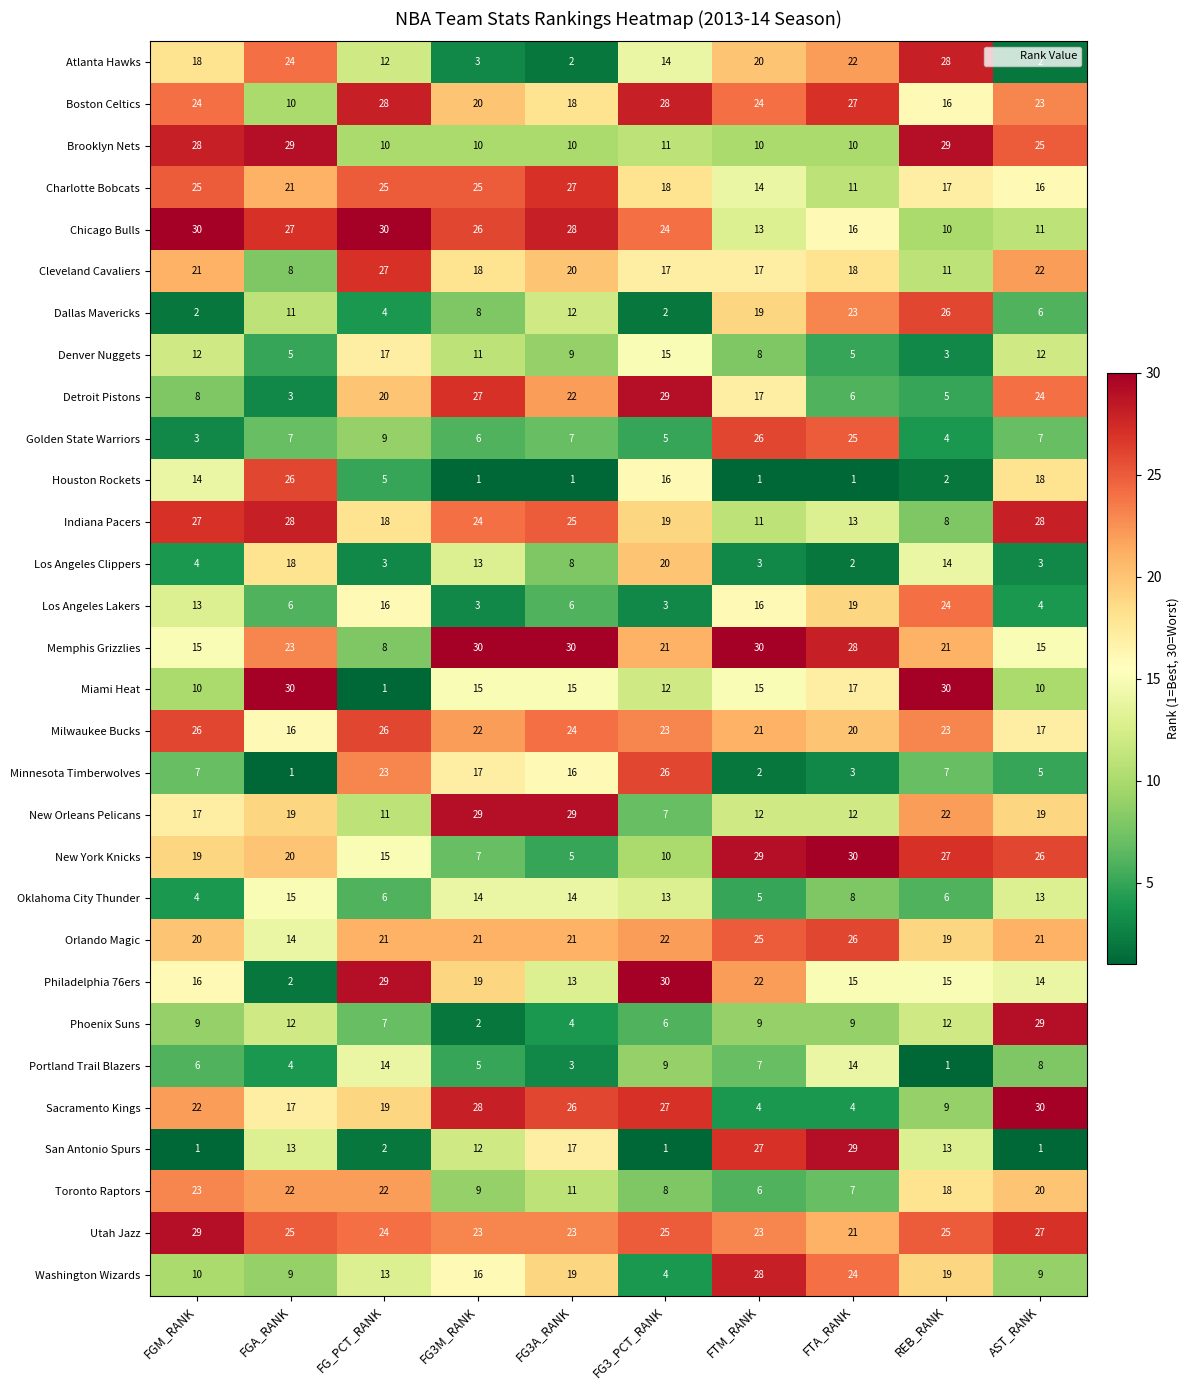

What is the difference between the highest and lowest values at FG3A_RANK?

29